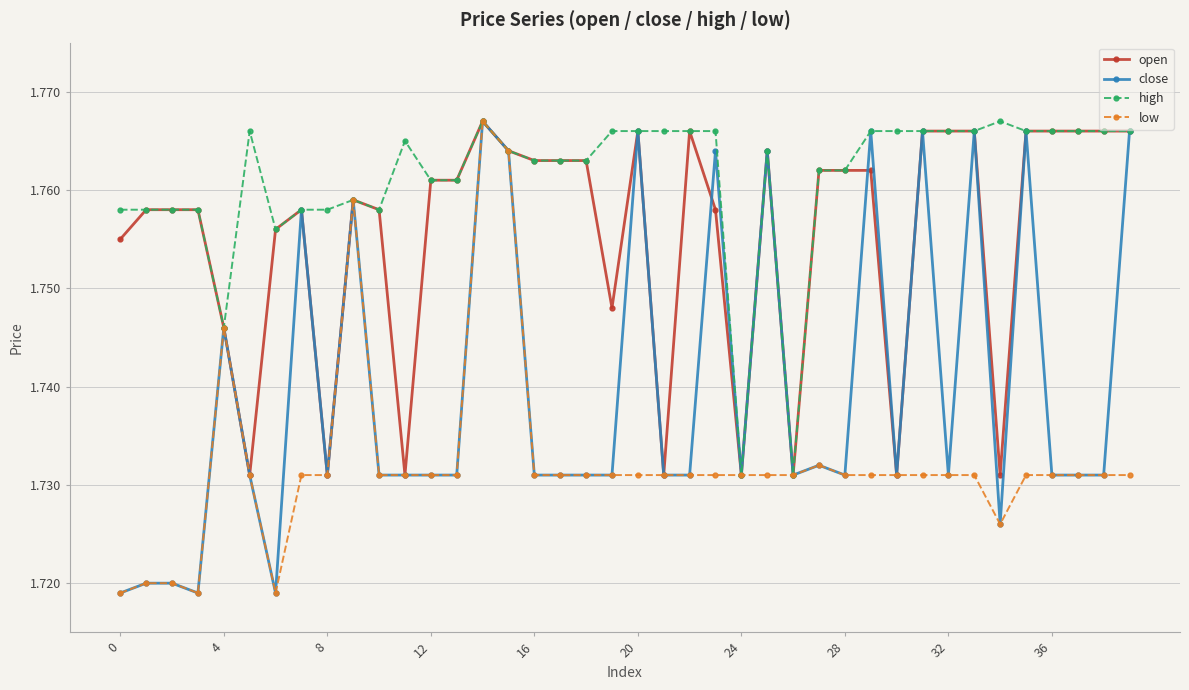

List the series in order of their overall mean, lowest first.

low, close, open, high